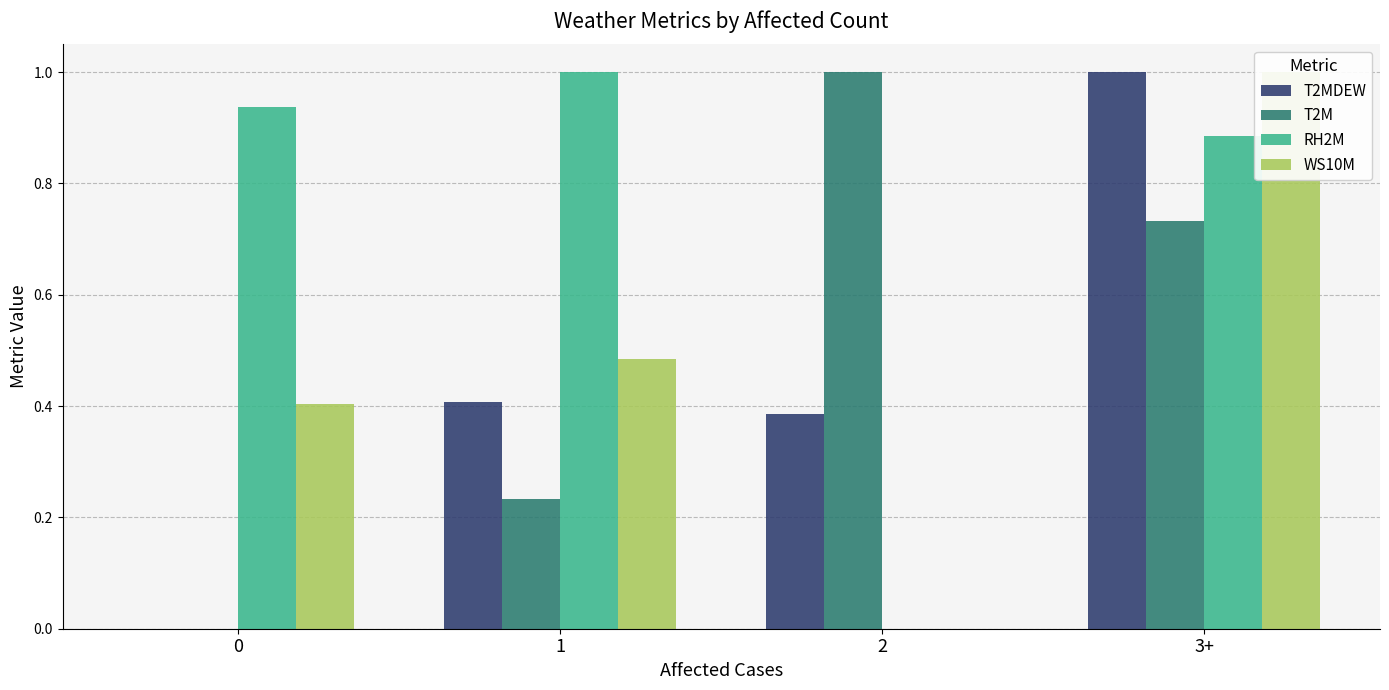

Reading right to left, extract all data points from this chart.

T2MDEW: 1.0	0.4	0.4	0.0
T2M: 0.7	1.0	0.2	0.0
RH2M: 0.9	0.0	1.0	0.9
WS10M: 1.0	0.0	0.5	0.4